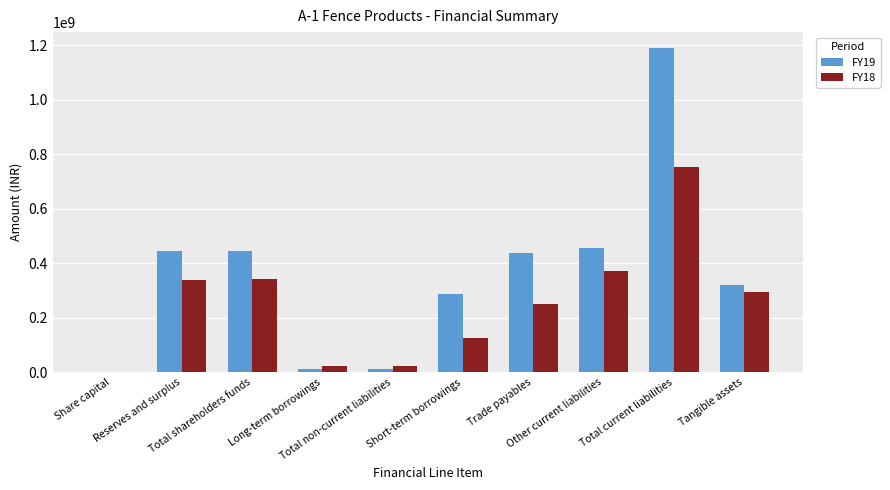

Which series has the largest total across all categories?

FY19